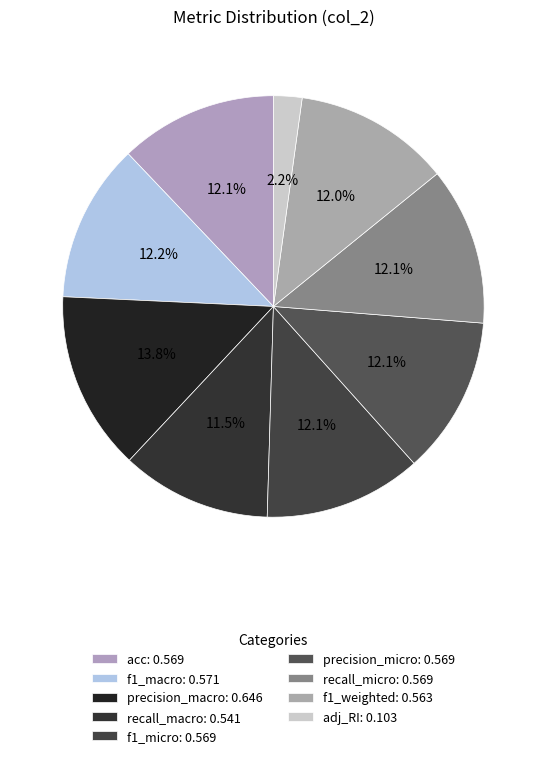

The precision_macro slice represents 14% of the pie. True or false?

True